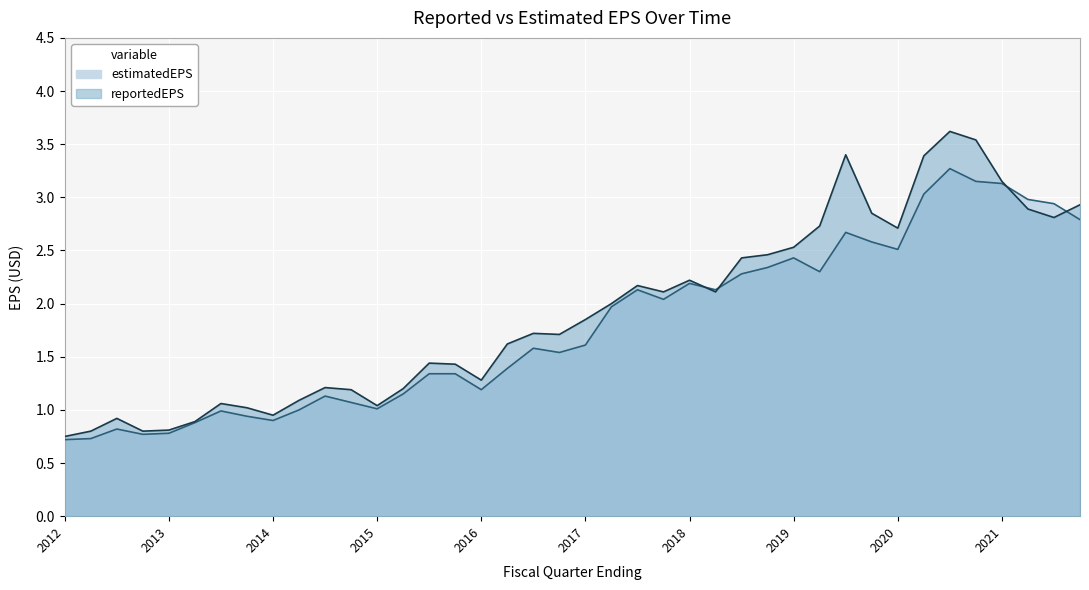

The value of reportedEPS at 2013 is 0.3. True or false?

False